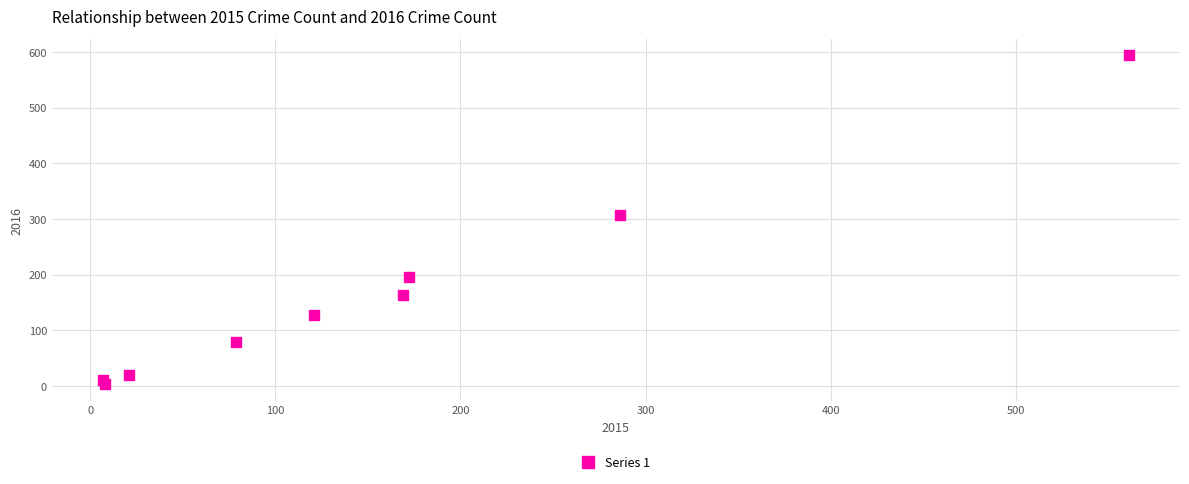

What Y value in the scatter plot is closest to 298?

307